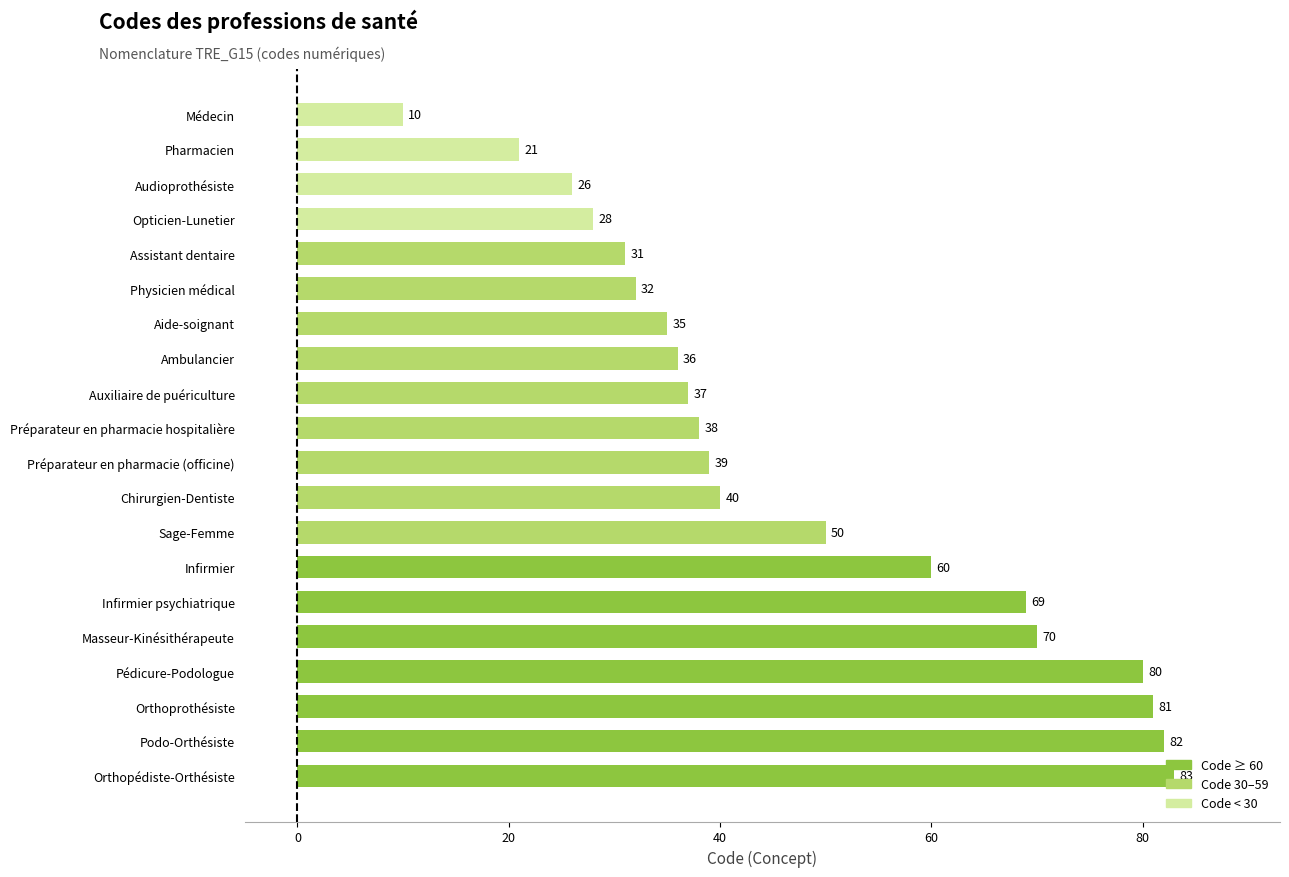

How many bars are there in total?

20